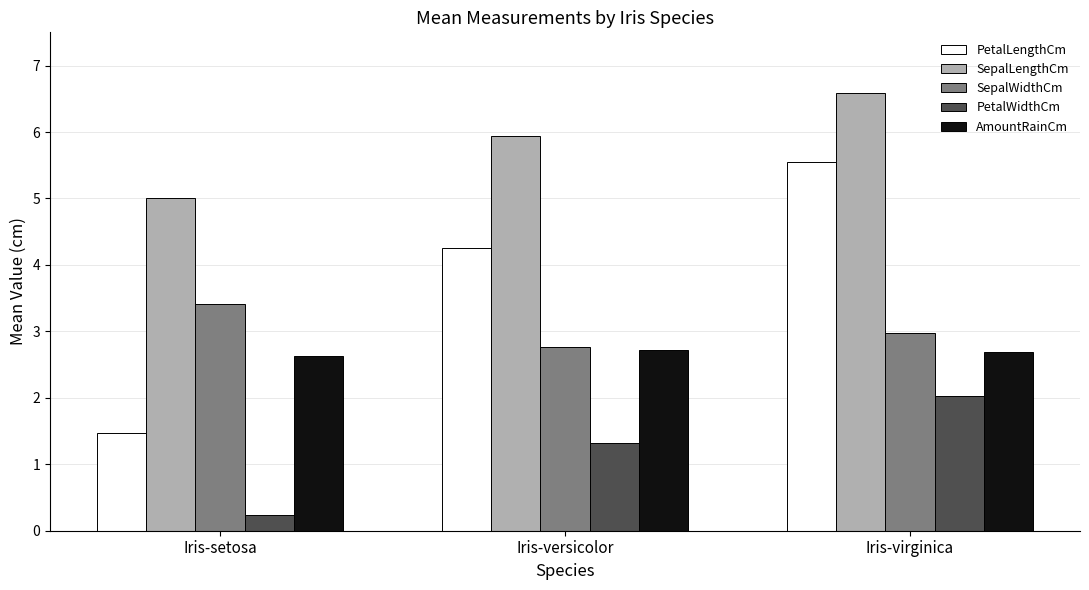

Reading right to left, extract all data points from this chart.

PetalLengthCm: Iris-virginica=5.6	Iris-versicolor=4.3	Iris-setosa=1.5
SepalLengthCm: Iris-virginica=6.6	Iris-versicolor=5.9	Iris-setosa=5.0
SepalWidthCm: Iris-virginica=3.0	Iris-versicolor=2.8	Iris-setosa=3.4
PetalWidthCm: Iris-virginica=2.0	Iris-versicolor=1.3	Iris-setosa=0.2
AmountRainCm: Iris-virginica=2.7	Iris-versicolor=2.7	Iris-setosa=2.6